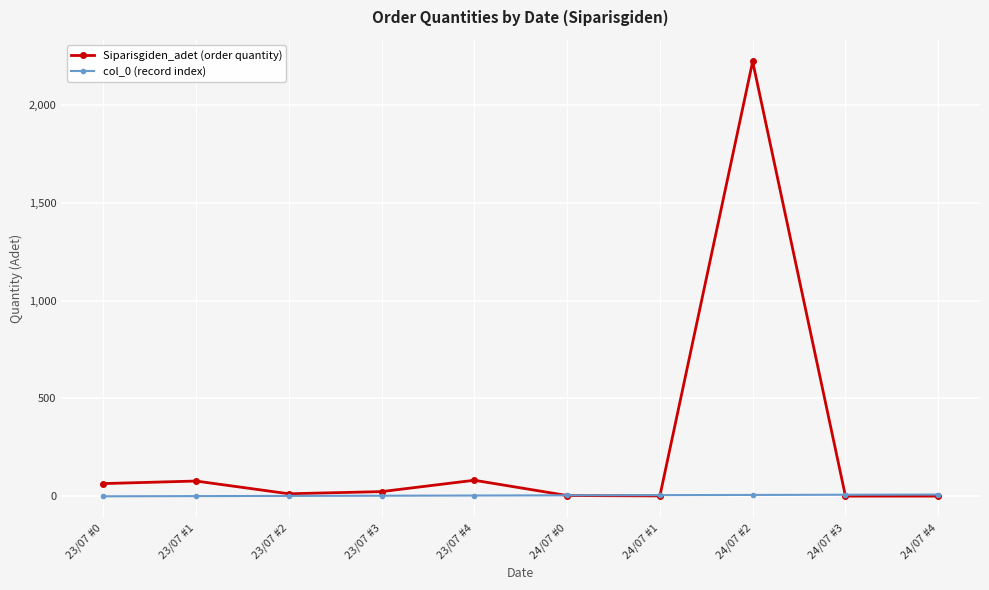

At which category is the sum across all series the highest?

24/07 #2